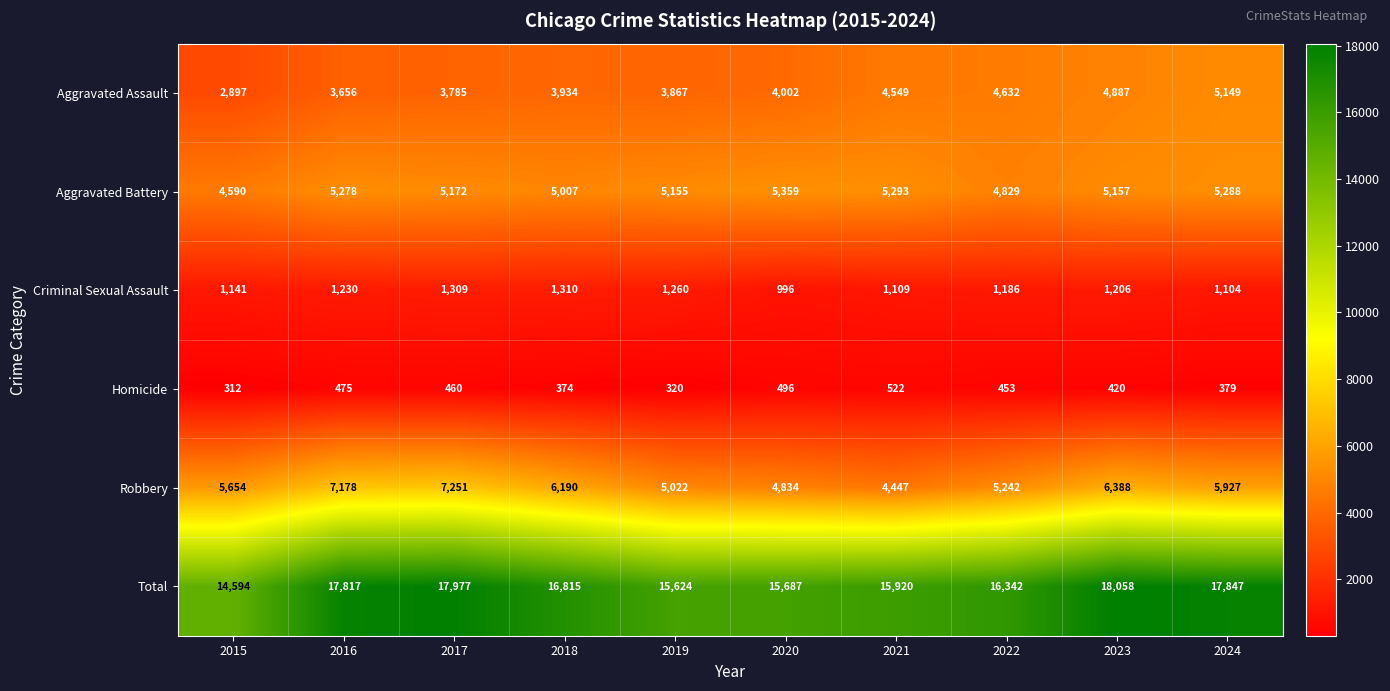

Where is Aggravated Battery nearest to the value 4974?

2018